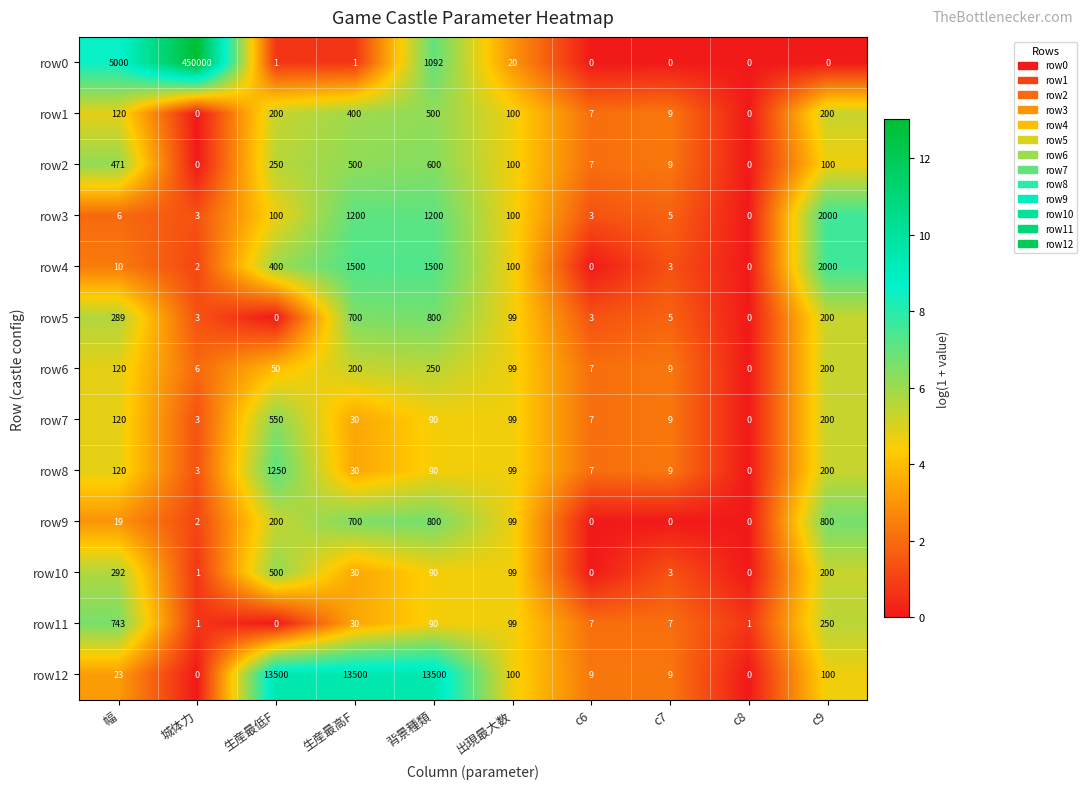

At which category is the sum across all series the highest?

城体力